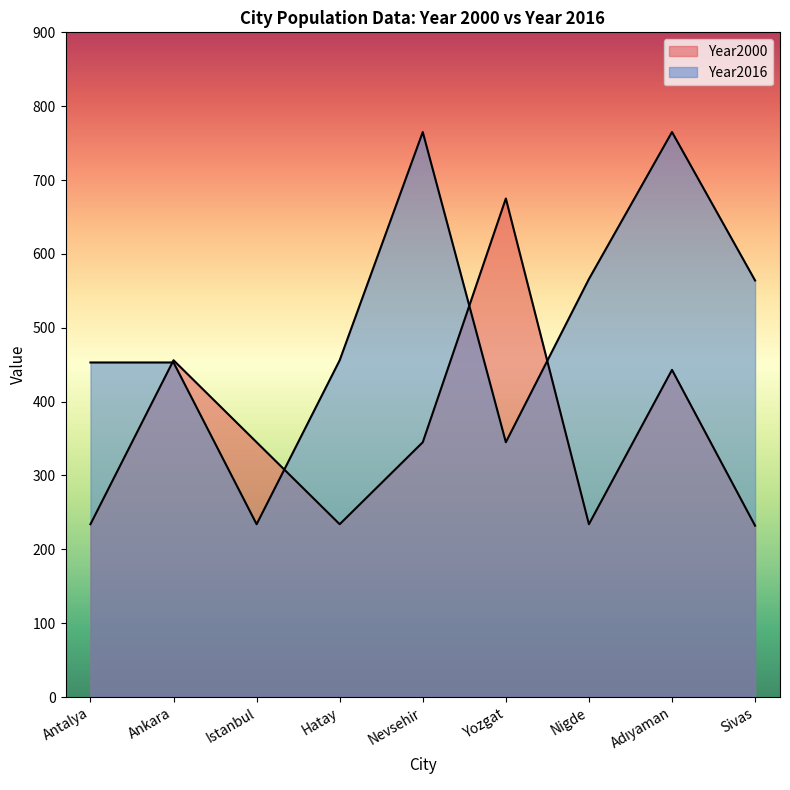

Reading right to left, what are all the values shown in this chart?

Year2000: 232	443	234	675	345	234	345	456	234
Year2016: 564	765	566	345	765	456	234	453	453